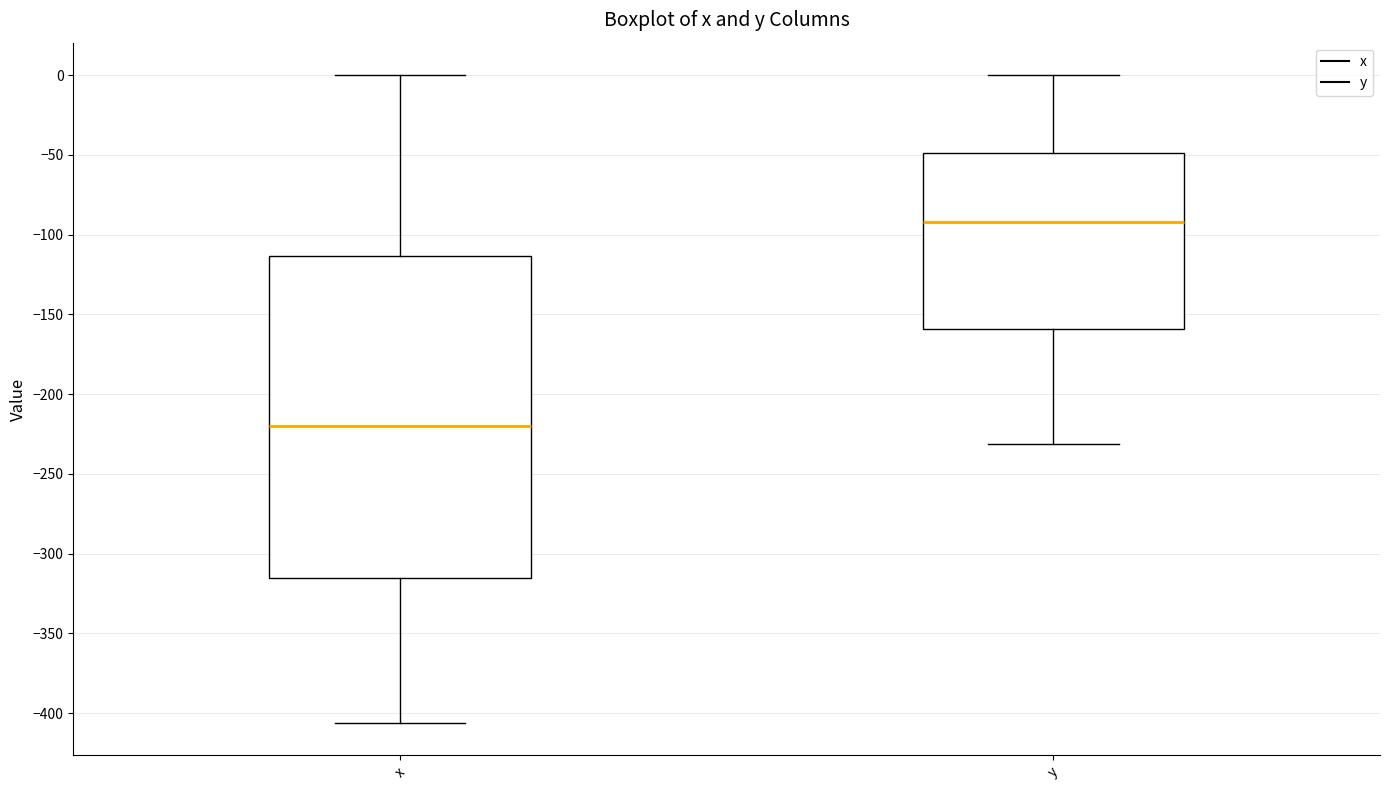

Reading left to right, read every box against the y-axis: the position of its median line, the range the box covers, and the ends of its whiskers. The values are not printed on the chart, so give them approximately, as read against the axis.

x: median -220, box -315 to -115, whiskers -405 to 0
y: median -90, box -160 to -50, whiskers -230 to 0